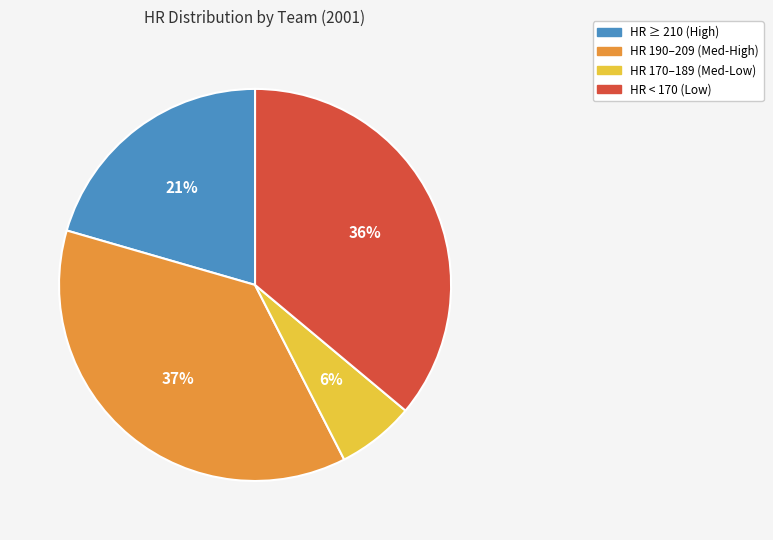

What percentage is the HR < 170 (Low) slice, to the nearest percent?

36%